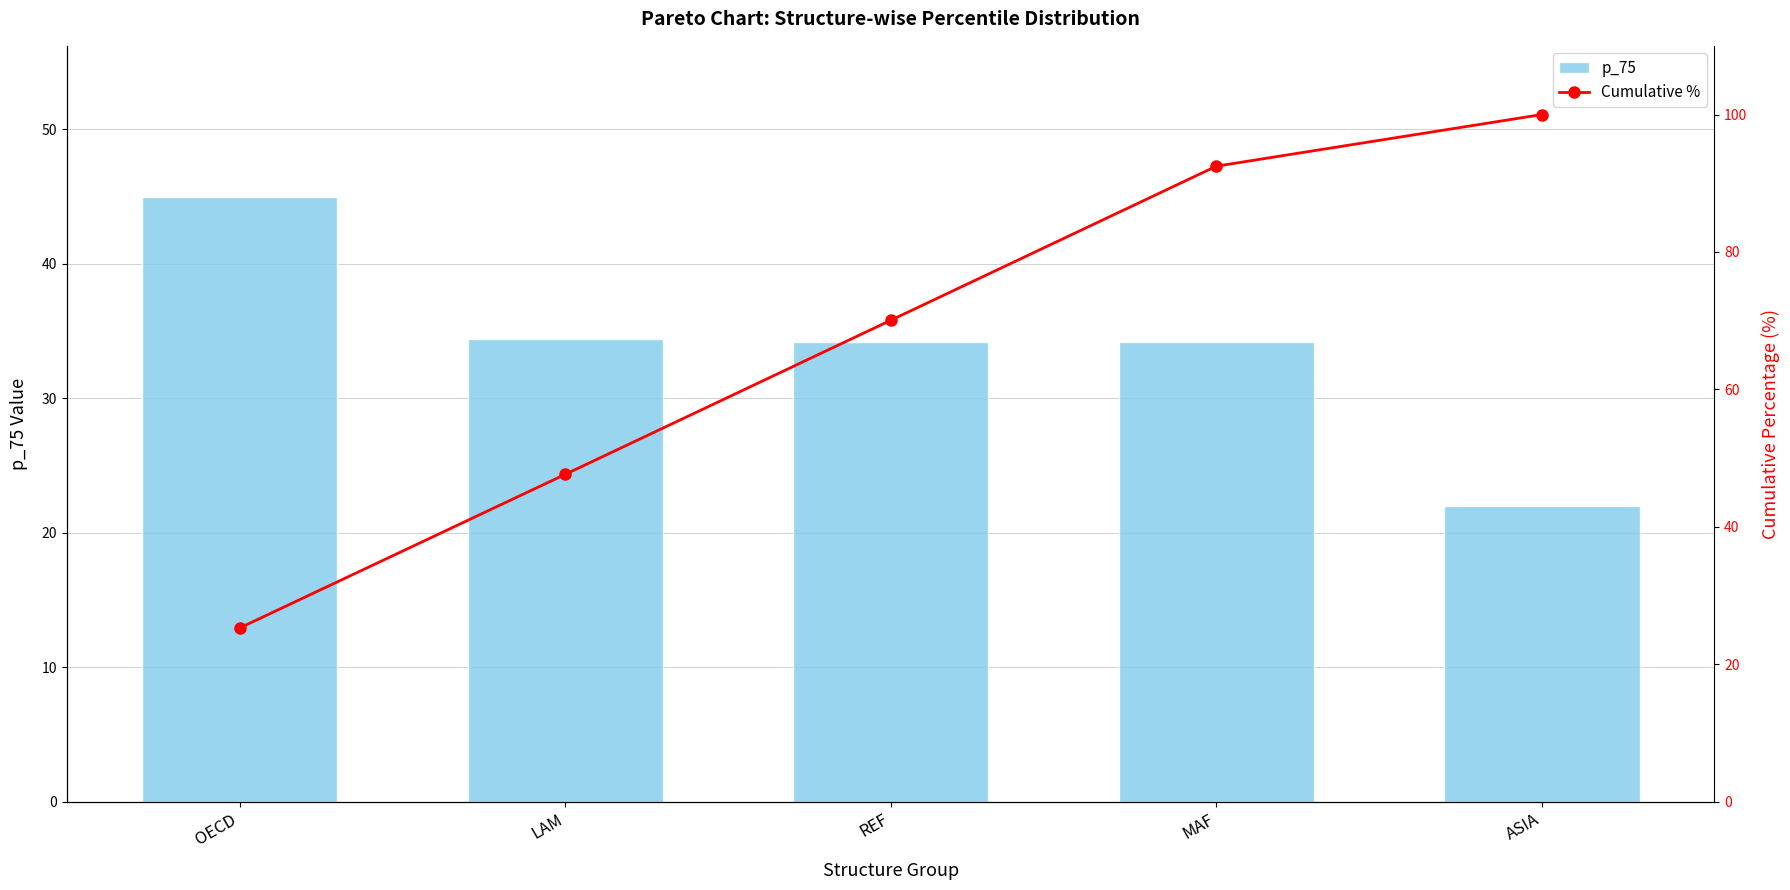

At how many categories does at least one series exceed 69?

3